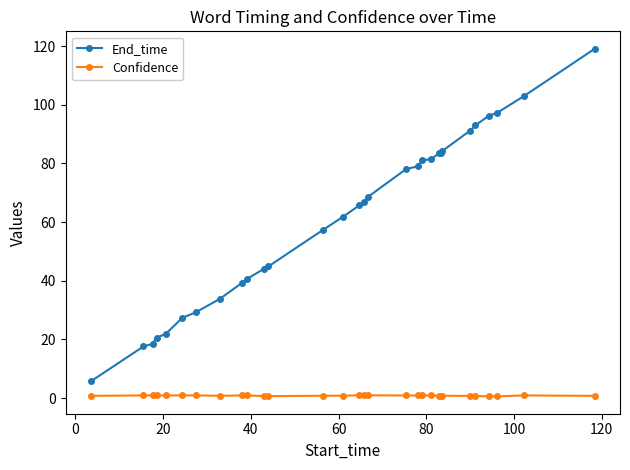

What is the sum of all End_time values?

1834.7